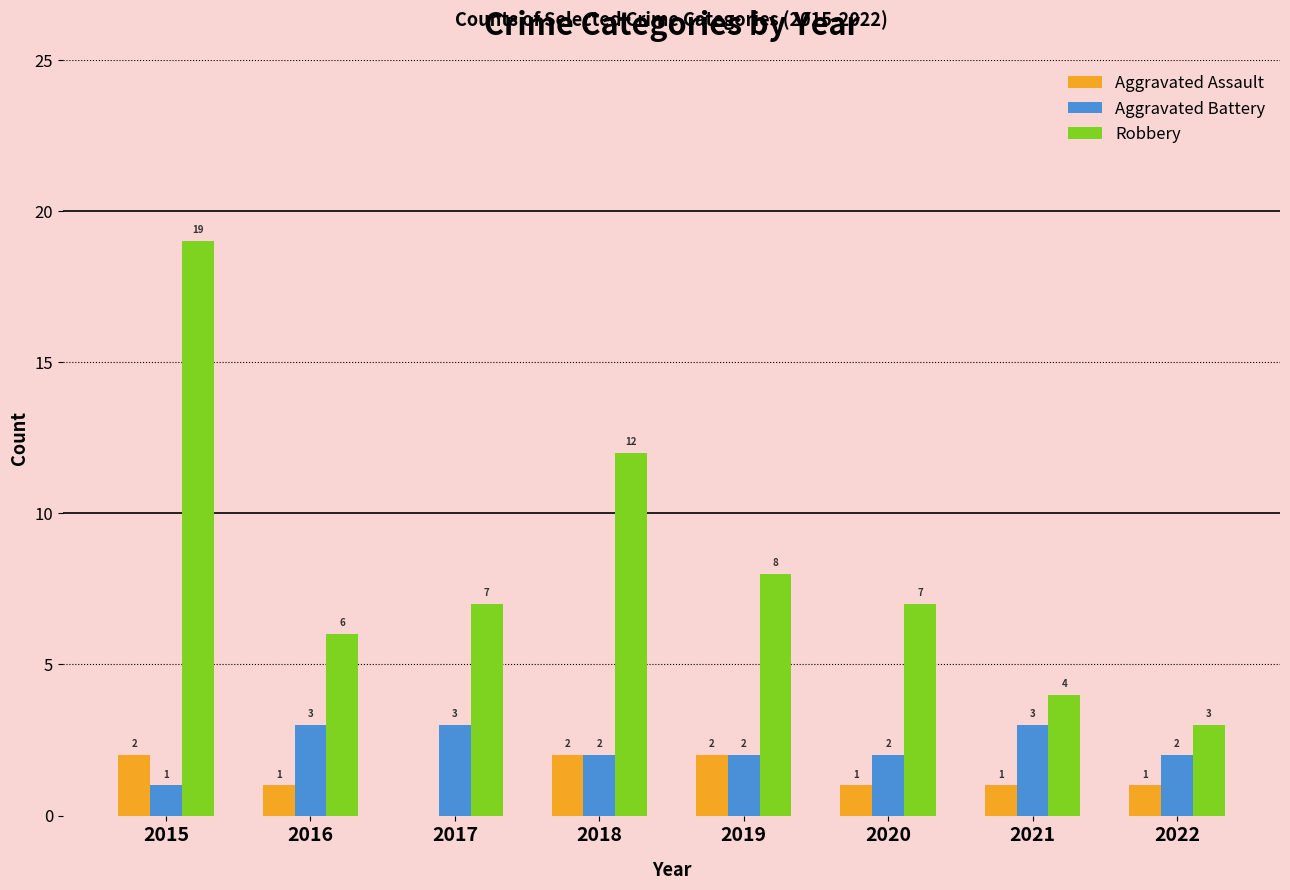

The value of Robbery at 2022 is 4. True or false?

False